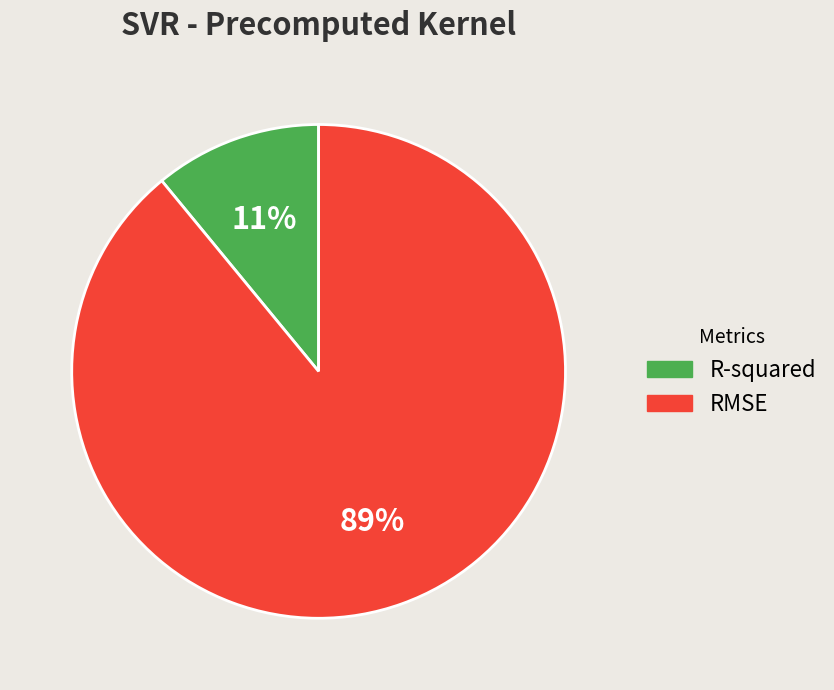

True or false: RMSE accounts for 84% of the total.

False